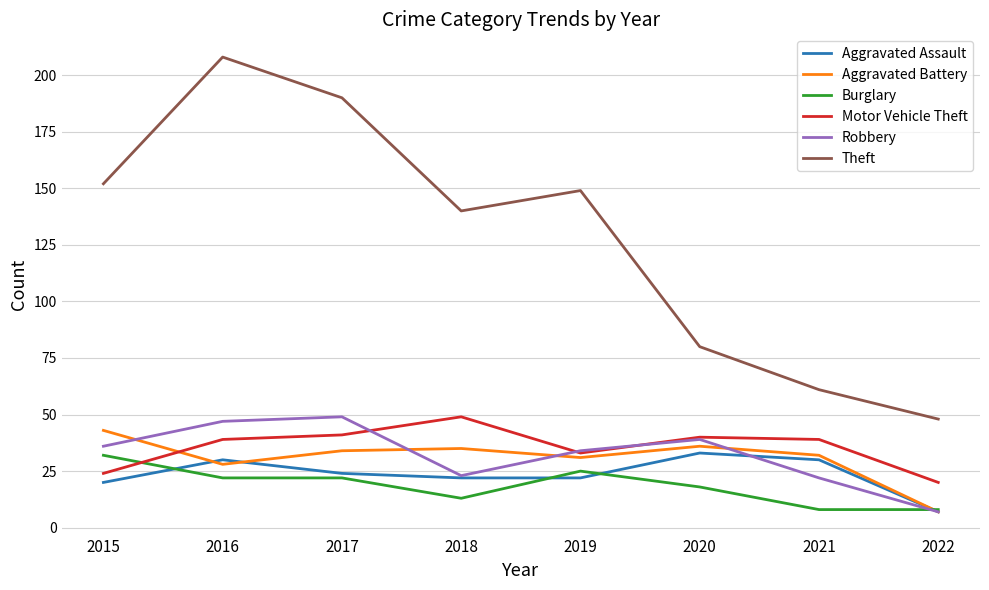

Reading left to right, transcribe all the data shown in this chart.

Aggravated Assault: 20	30	24	22	22	33	30	7
Aggravated Battery: 43	28	34	35	31	36	32	7
Burglary: 32	22	22	13	25	18	8	8
Motor Vehicle Theft: 24	39	41	49	33	40	39	20
Robbery: 36	47	49	23	34	39	22	7
Theft: 152	208	190	140	149	80	61	48